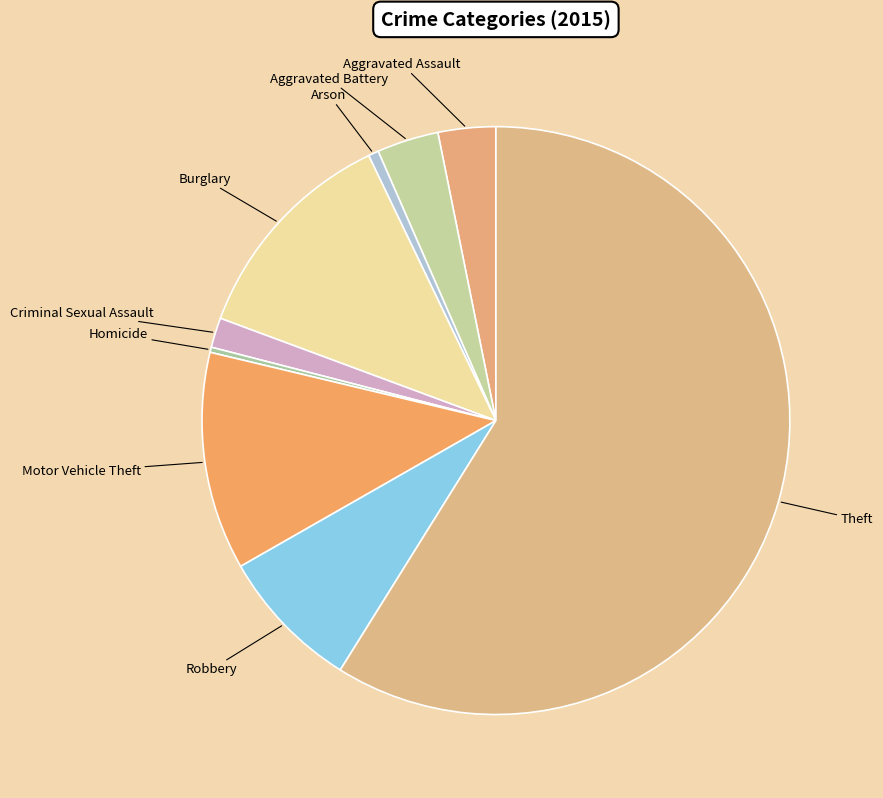

What is the majority slice?

Theft